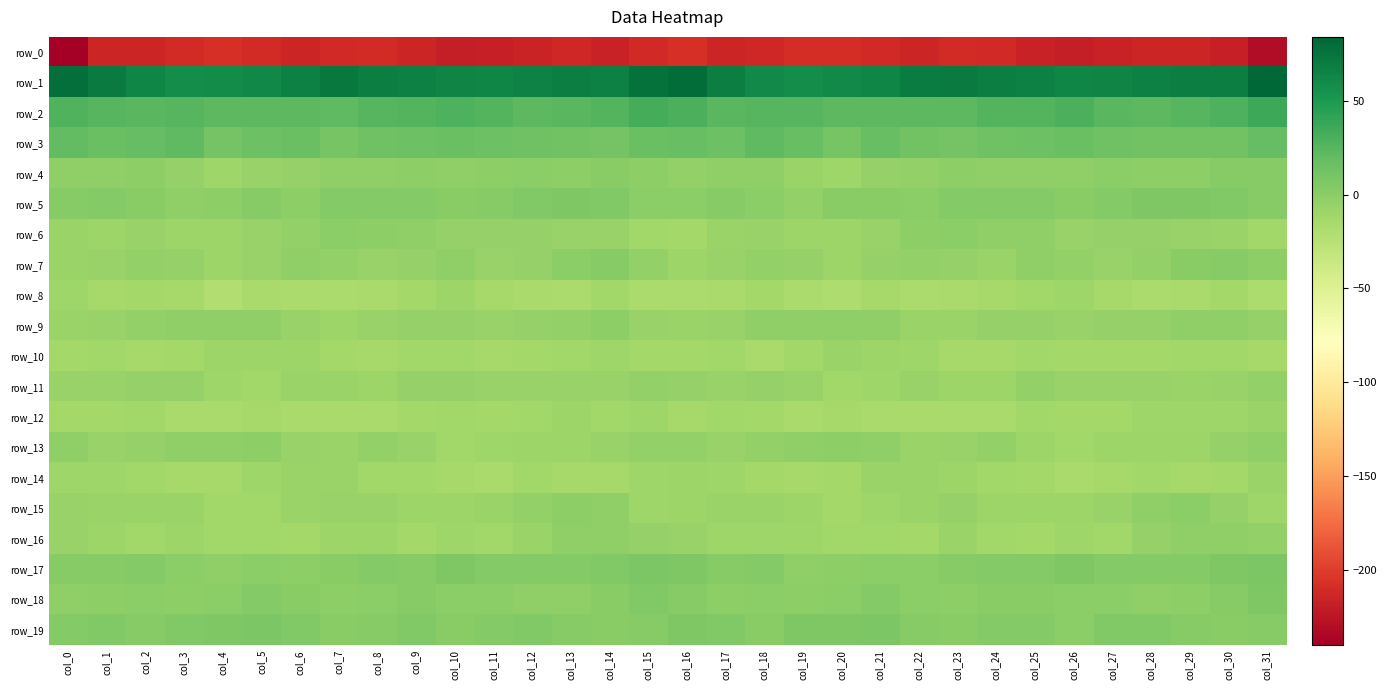

How many data points in row_17 are above 3?

18